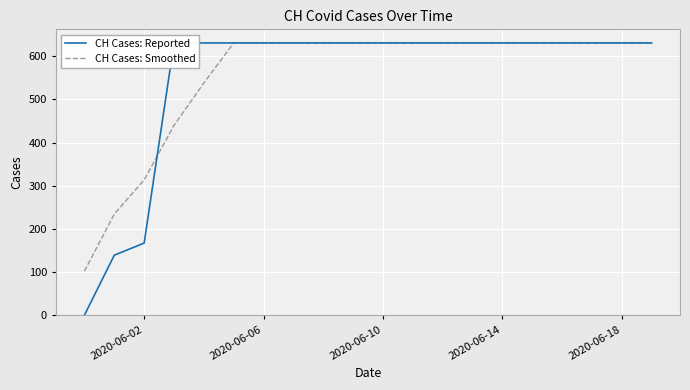

Where is CH Cases: Smoothed nearest to the value 366?

2020-06-02